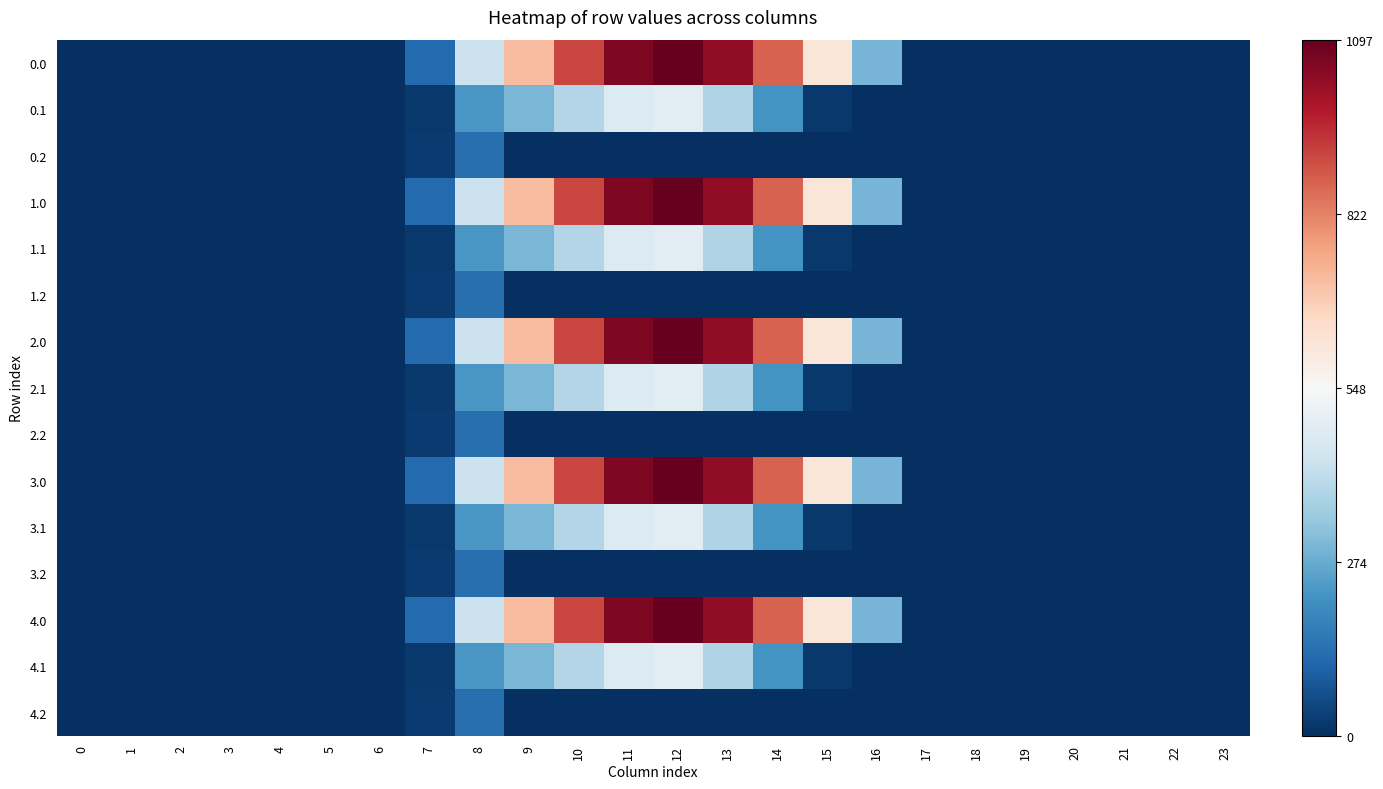

Reading left to right, transcribe all the data shown in this chart.

0.0: 0=0.0	1=0.0	2=0.0	3=0.0	4=0.0	5=0.0	6=0.0	7=0.1	8=0.4	9=0.7	10=0.8	11=1.0	12=1.0	13=0.9	14=0.8	15=0.6	16=0.3	17=0.0	18=0.0	19=0.0	20=0.0	21=0.0	22=0.0	23=0.0
0.1: 0=0.0	1=0.0	2=0.0	3=0.0	4=0.0	5=0.0	6=0.0	7=0.0	8=0.2	9=0.3	10=0.4	11=0.4	12=0.4	13=0.3	14=0.2	15=0.0	16=0.0	17=0.0	18=0.0	19=0.0	20=0.0	21=0.0	22=0.0	23=0.0
0.2: 0=0.0	1=0.0	2=0.0	3=0.0	4=0.0	5=0.0	6=0.0	7=0.0	8=0.1	9=0.0	10=0.0	11=0.0	12=0.0	13=0.0	14=0.0	15=0.0	16=0.0	17=0.0	18=0.0	19=0.0	20=0.0	21=0.0	22=0.0	23=0.0
1.0: 0=0.0	1=0.0	2=0.0	3=0.0	4=0.0	5=0.0	6=0.0	7=0.1	8=0.4	9=0.7	10=0.8	11=1.0	12=1.0	13=0.9	14=0.8	15=0.6	16=0.3	17=0.0	18=0.0	19=0.0	20=0.0	21=0.0	22=0.0	23=0.0
1.1: 0=0.0	1=0.0	2=0.0	3=0.0	4=0.0	5=0.0	6=0.0	7=0.0	8=0.2	9=0.3	10=0.4	11=0.4	12=0.4	13=0.3	14=0.2	15=0.0	16=0.0	17=0.0	18=0.0	19=0.0	20=0.0	21=0.0	22=0.0	23=0.0
1.2: 0=0.0	1=0.0	2=0.0	3=0.0	4=0.0	5=0.0	6=0.0	7=0.0	8=0.1	9=0.0	10=0.0	11=0.0	12=0.0	13=0.0	14=0.0	15=0.0	16=0.0	17=0.0	18=0.0	19=0.0	20=0.0	21=0.0	22=0.0	23=0.0
2.0: 0=0.0	1=0.0	2=0.0	3=0.0	4=0.0	5=0.0	6=0.0	7=0.1	8=0.4	9=0.7	10=0.8	11=1.0	12=1.0	13=0.9	14=0.8	15=0.6	16=0.3	17=0.0	18=0.0	19=0.0	20=0.0	21=0.0	22=0.0	23=0.0
2.1: 0=0.0	1=0.0	2=0.0	3=0.0	4=0.0	5=0.0	6=0.0	7=0.0	8=0.2	9=0.3	10=0.4	11=0.4	12=0.4	13=0.3	14=0.2	15=0.0	16=0.0	17=0.0	18=0.0	19=0.0	20=0.0	21=0.0	22=0.0	23=0.0
2.2: 0=0.0	1=0.0	2=0.0	3=0.0	4=0.0	5=0.0	6=0.0	7=0.0	8=0.1	9=0.0	10=0.0	11=0.0	12=0.0	13=0.0	14=0.0	15=0.0	16=0.0	17=0.0	18=0.0	19=0.0	20=0.0	21=0.0	22=0.0	23=0.0
3.0: 0=0.0	1=0.0	2=0.0	3=0.0	4=0.0	5=0.0	6=0.0	7=0.1	8=0.4	9=0.7	10=0.8	11=1.0	12=1.0	13=0.9	14=0.8	15=0.6	16=0.3	17=0.0	18=0.0	19=0.0	20=0.0	21=0.0	22=0.0	23=0.0
3.1: 0=0.0	1=0.0	2=0.0	3=0.0	4=0.0	5=0.0	6=0.0	7=0.0	8=0.2	9=0.3	10=0.4	11=0.4	12=0.4	13=0.3	14=0.2	15=0.0	16=0.0	17=0.0	18=0.0	19=0.0	20=0.0	21=0.0	22=0.0	23=0.0
3.2: 0=0.0	1=0.0	2=0.0	3=0.0	4=0.0	5=0.0	6=0.0	7=0.0	8=0.1	9=0.0	10=0.0	11=0.0	12=0.0	13=0.0	14=0.0	15=0.0	16=0.0	17=0.0	18=0.0	19=0.0	20=0.0	21=0.0	22=0.0	23=0.0
4.0: 0=0.0	1=0.0	2=0.0	3=0.0	4=0.0	5=0.0	6=0.0	7=0.1	8=0.4	9=0.7	10=0.8	11=1.0	12=1.0	13=0.9	14=0.8	15=0.6	16=0.3	17=0.0	18=0.0	19=0.0	20=0.0	21=0.0	22=0.0	23=0.0
4.1: 0=0.0	1=0.0	2=0.0	3=0.0	4=0.0	5=0.0	6=0.0	7=0.0	8=0.2	9=0.3	10=0.4	11=0.4	12=0.4	13=0.3	14=0.2	15=0.0	16=0.0	17=0.0	18=0.0	19=0.0	20=0.0	21=0.0	22=0.0	23=0.0
4.2: 0=0.0	1=0.0	2=0.0	3=0.0	4=0.0	5=0.0	6=0.0	7=0.0	8=0.1	9=0.0	10=0.0	11=0.0	12=0.0	13=0.0	14=0.0	15=0.0	16=0.0	17=0.0	18=0.0	19=0.0	20=0.0	21=0.0	22=0.0	23=0.0